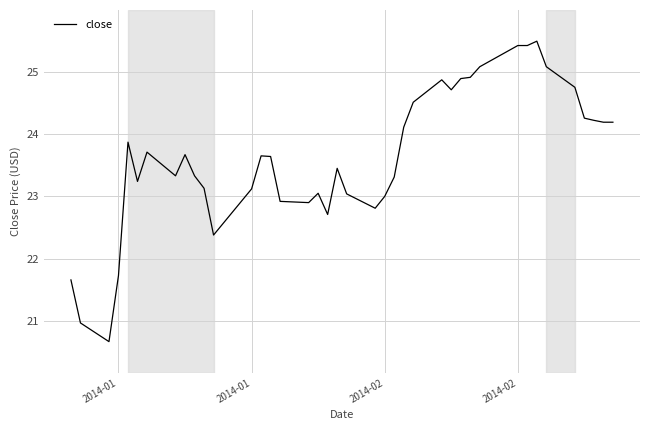

What is the maximum value shown in the chart?

25.5